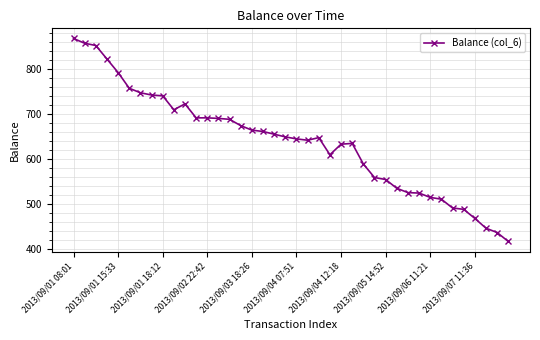

What is the minimum value shown in the chart?

417.5